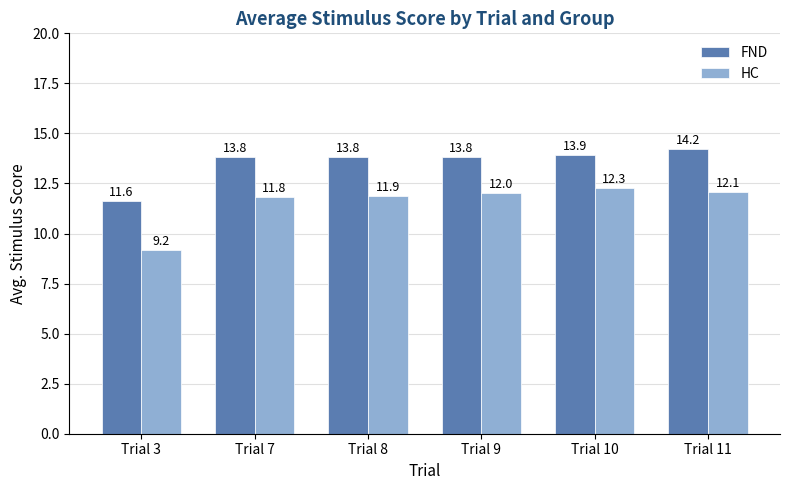

Reading left to right, transcribe all the data shown in this chart.

FND: 11.6	13.8	13.8	13.8	13.9	14.2
HC: 9.2	11.8	11.9	12.0	12.3	12.1